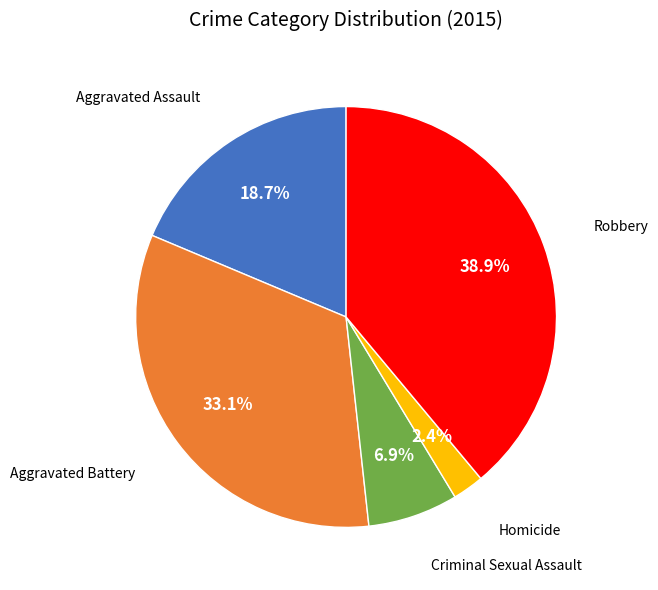

True or false: Aggravated Assault accounts for 19% of the total.

True